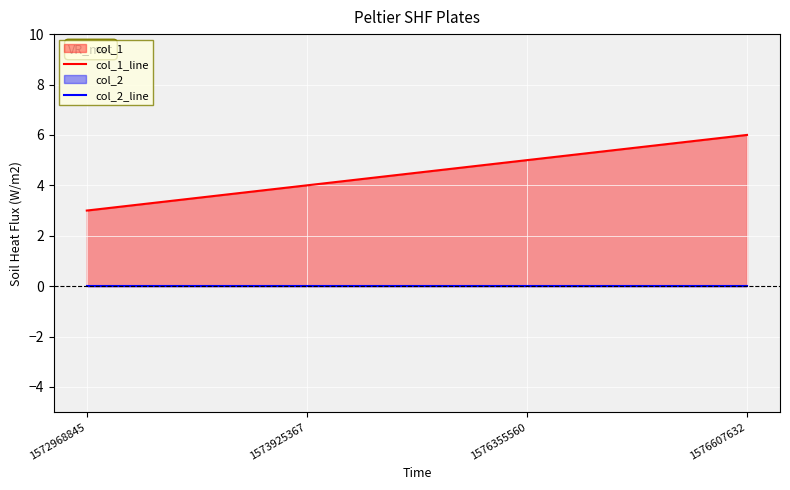

At which label is col_1_line closest to 4?

1573925367